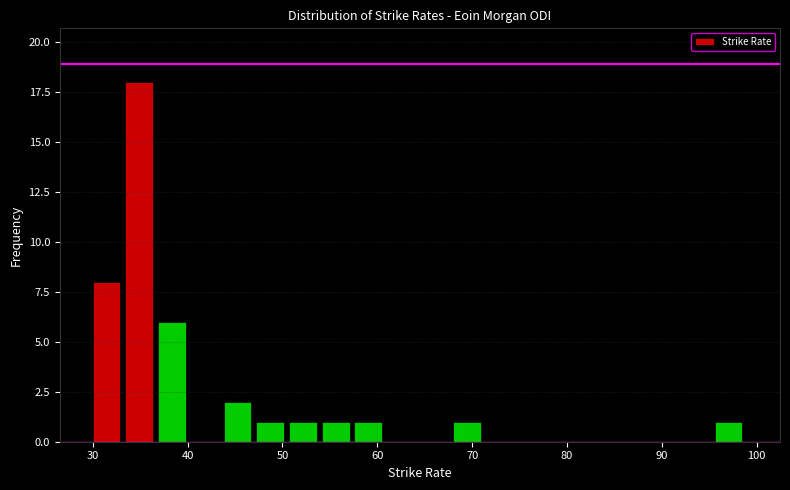

Around what value on the x-axis is the tallest bar? Give the approximate position of its centre, as read against the axis.

35